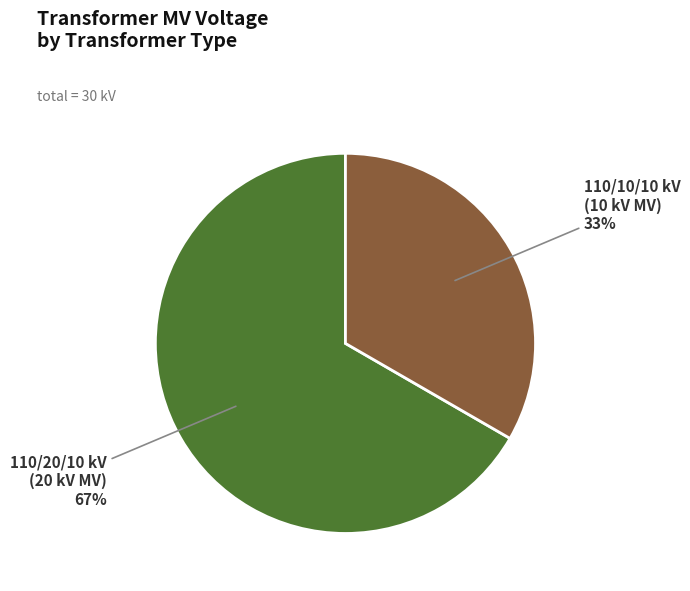

To the nearest percent, what percentage of the pie is 110/20/10 kV (20 kV MV)?

67%